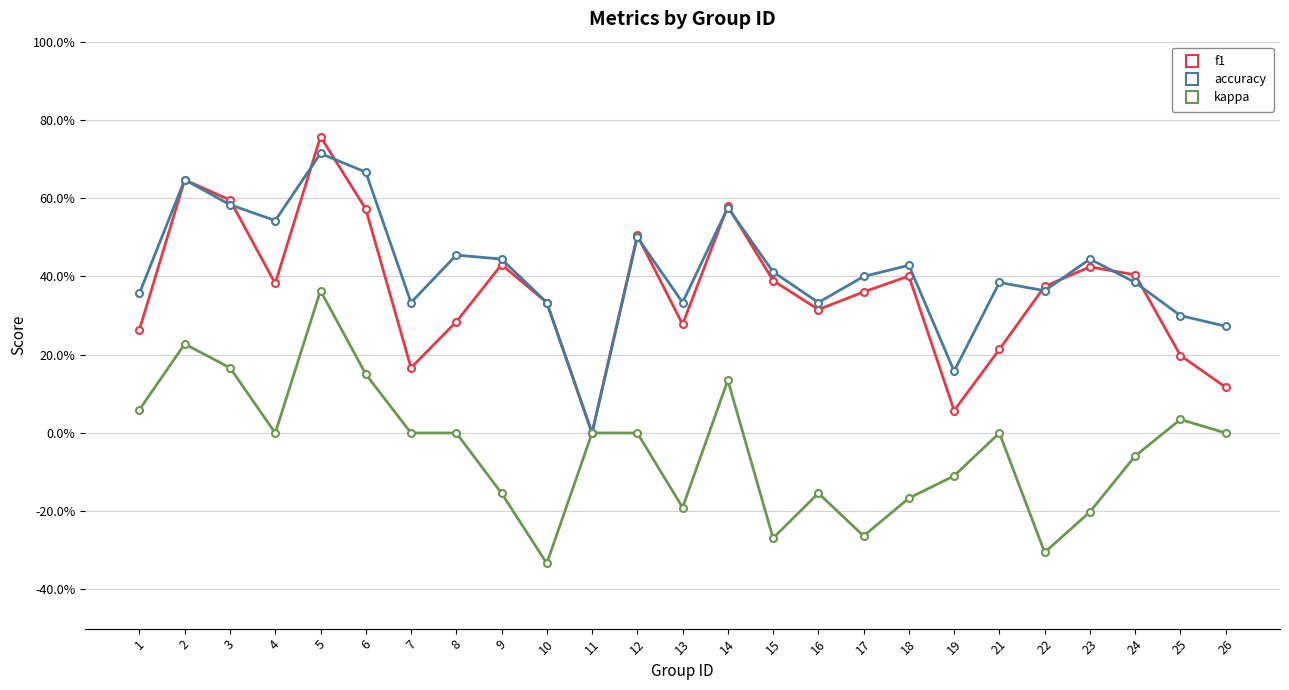

At which label does accuracy reach its minimum?

11